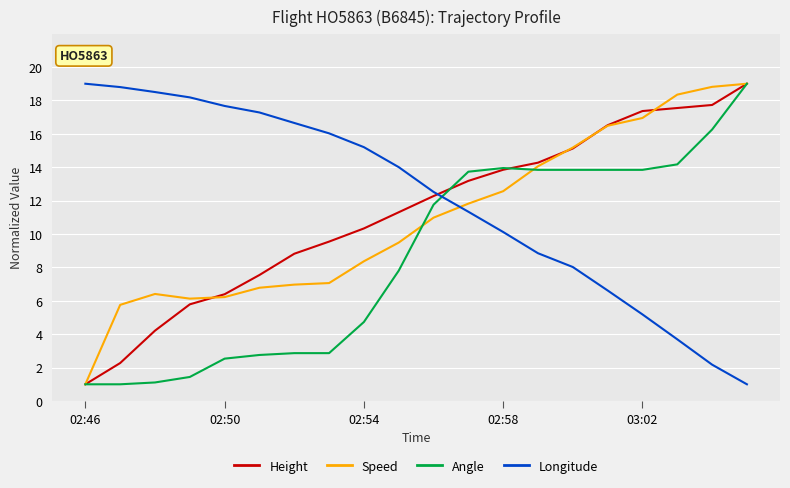

What is the lowest value of the Angle series?

1.0